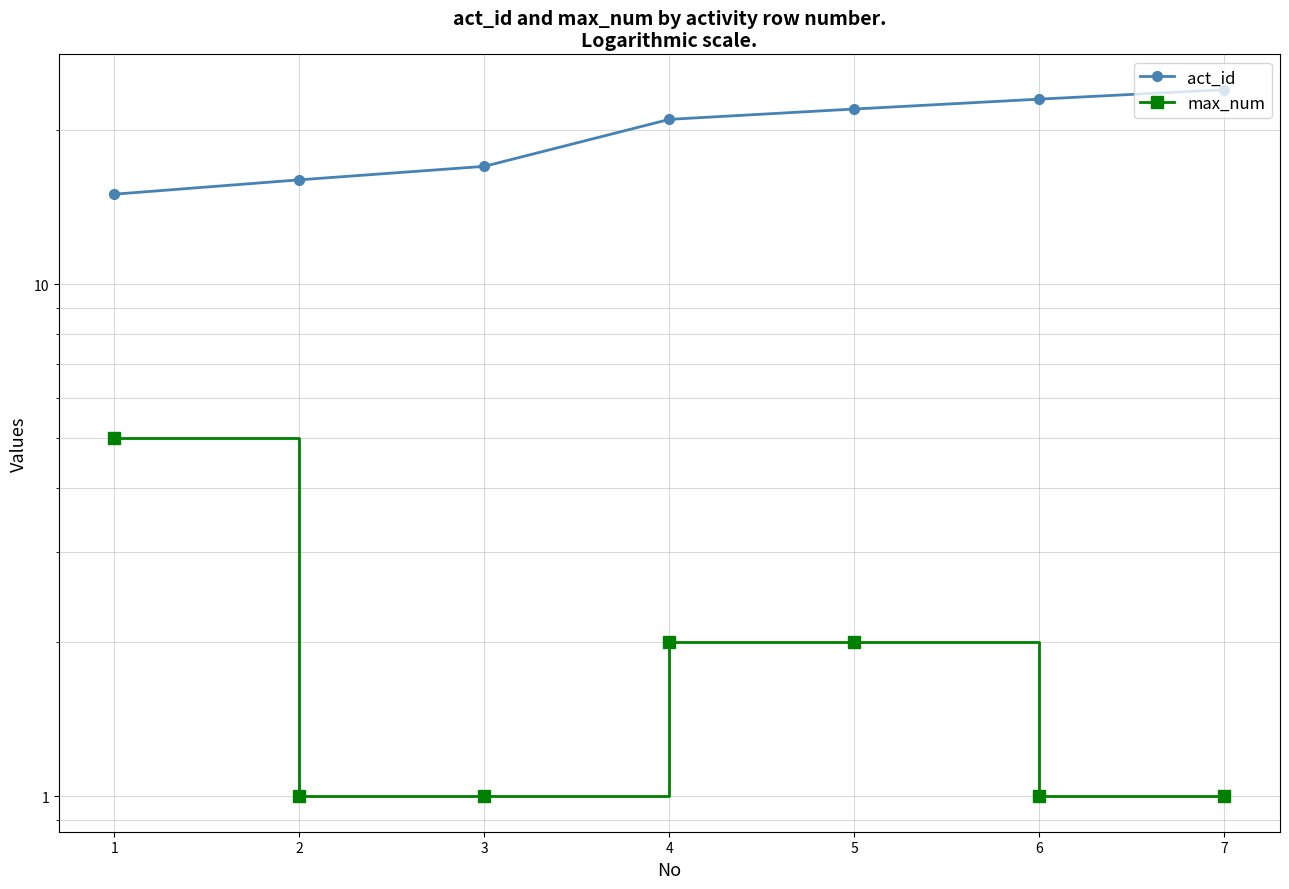

Reading left to right, list all the values displayed in this chart.

act_id: 1=15	2=16	3=17	4=21	5=22	6=23	7=24
max_num: 1=5	2=1	3=1	4=2	5=2	6=1	7=1